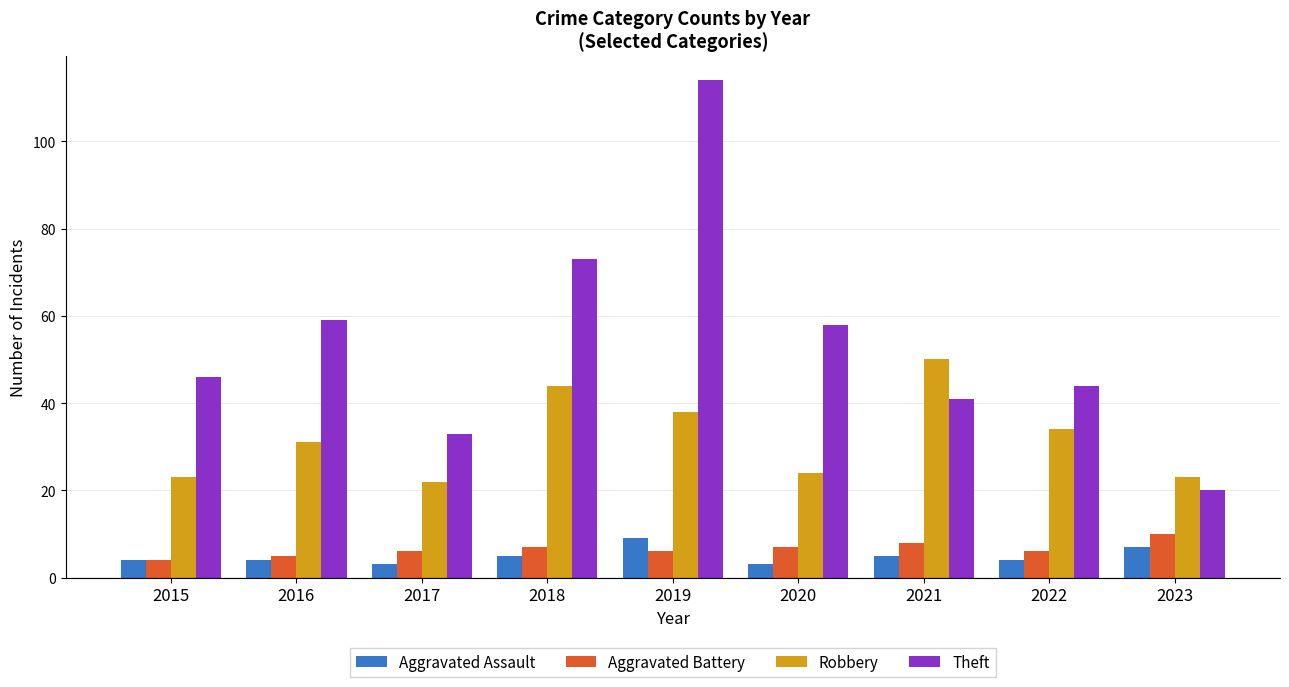

How many bars are there in total?

36